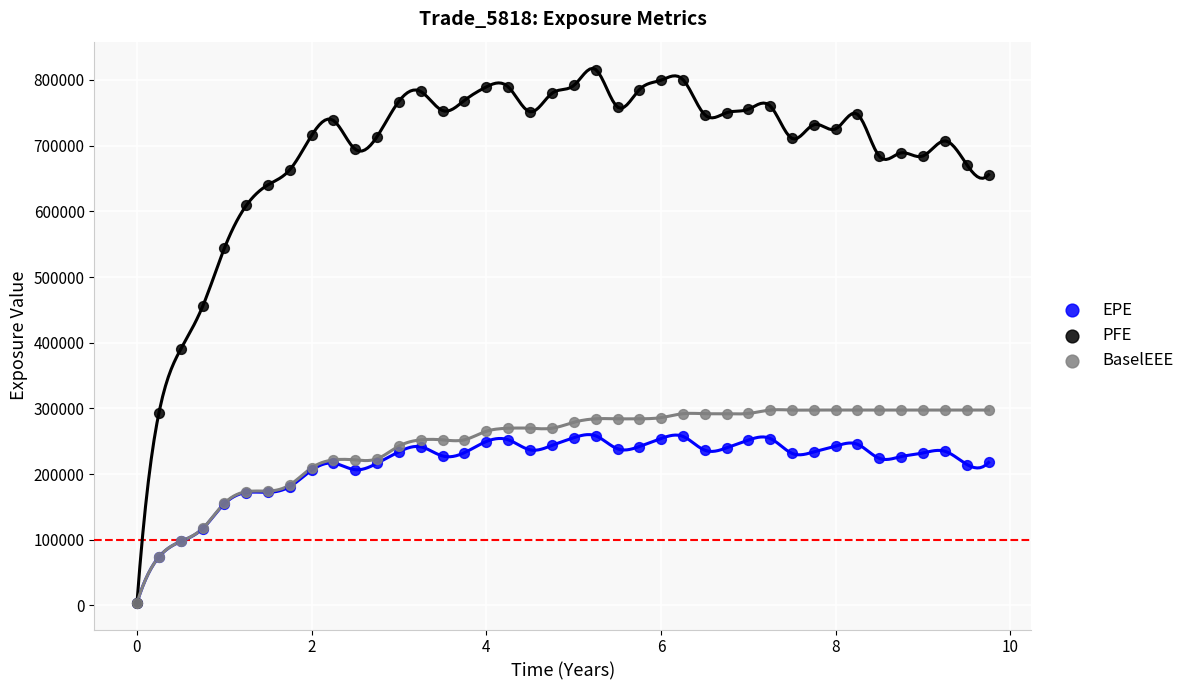

In the PFE series, what Y value is closest to 409932?

390840.0